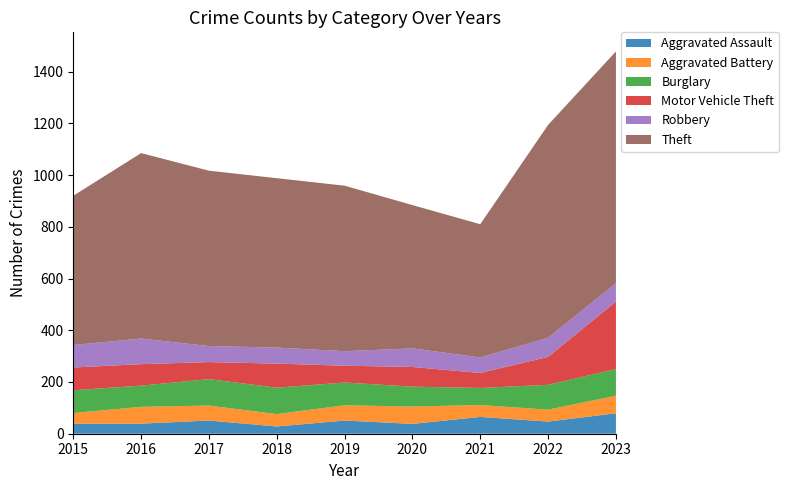

Reading left to right, what are all the values shown in this chart?

Aggravated Assault: 39	39	51	28	51	38	65	47	79
Aggravated Battery: 41	65	58	48	59	67	46	46	68
Burglary: 88	82	102	102	88	77	66	96	103
Motor Vehicle Theft: 88	83	66	93	65	76	58	108	261
Robbery: 87	99	62	62	56	72	60	74	71
Theft: 577	717	678	655	640	554	515	823	896